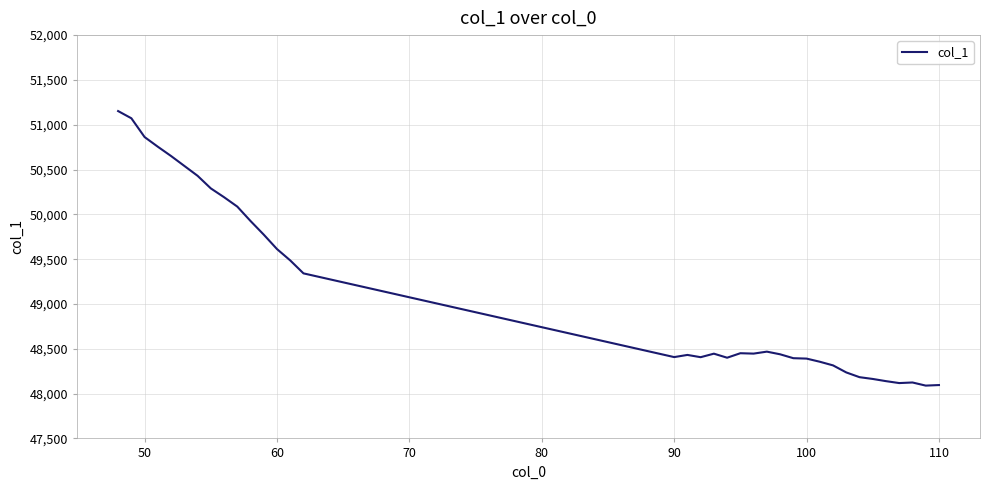

What is the difference between the maximum and minimum values?

3063.2